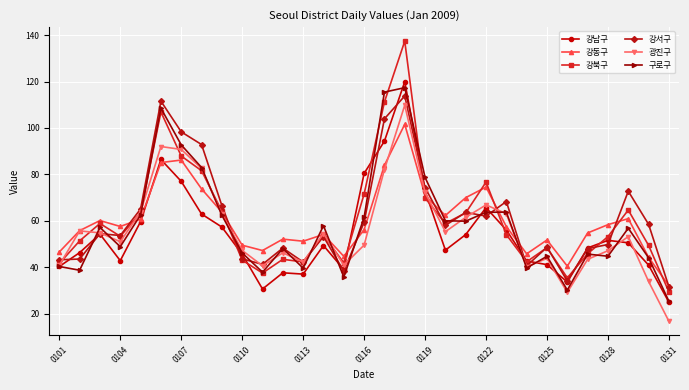

What is the maximum value shown in the chart?

137.4